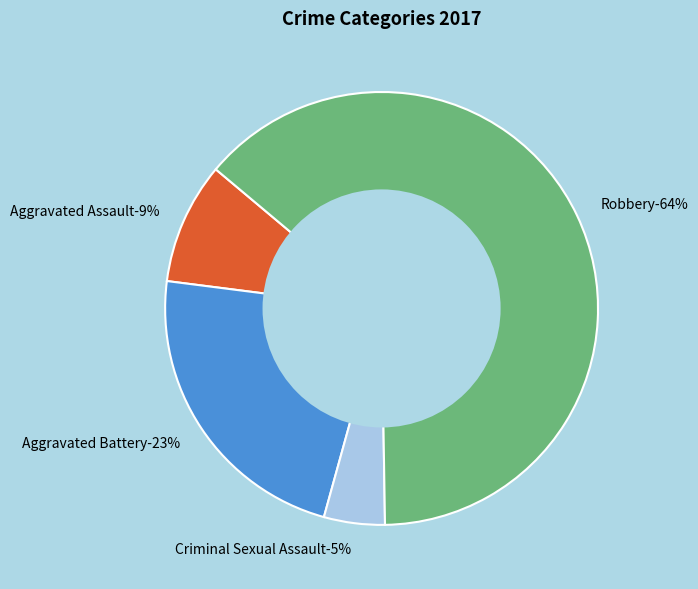

To the nearest percent, what percentage of the pie is Aggravated Battery?

23%